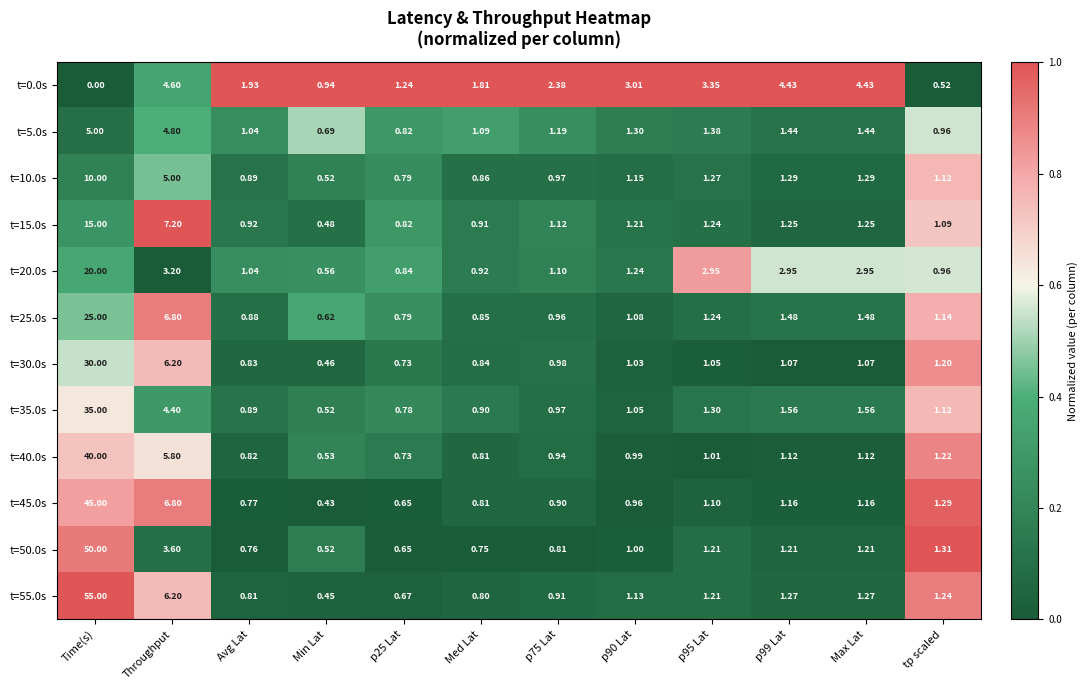

At which category does the chart reach its peak across all series?

Time(s)